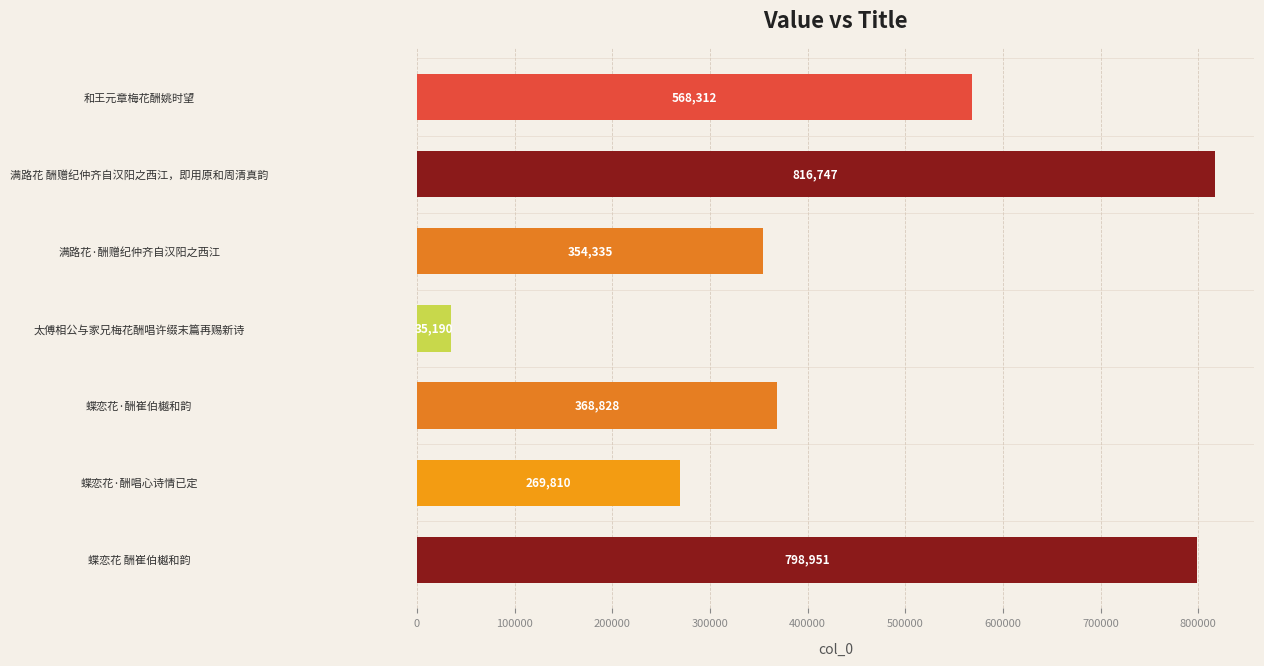

List the labels in order of value, largest first.

满路花 酬赠纪仲齐自汉阳之西江，即用原和周清真韵, 蝶恋花 酬崔伯樾和韵, 和王元章梅花酬姚时望, 蝶恋花·酬崔伯樾和韵, 满路花·酬赠纪仲齐自汉阳之西江, 蝶恋花·酬唱心诗情已定, 太傅相公与家兄梅花酬唱许缀末篇再赐新诗